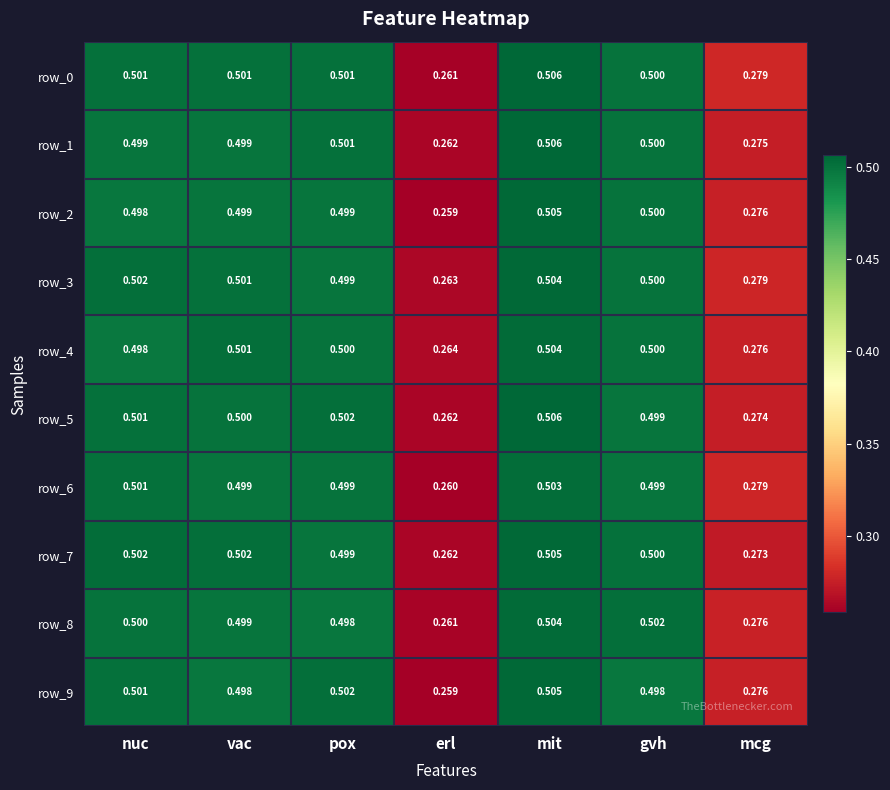

At which label does row_5 reach its minimum?

erl